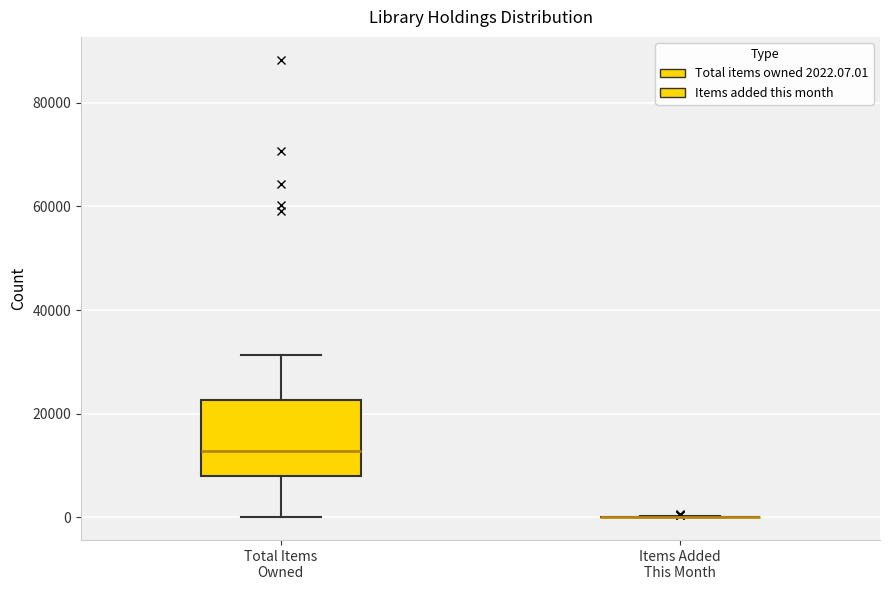

Which box is the tallest, from its lower edge to its upper edge?

Total Items Owned